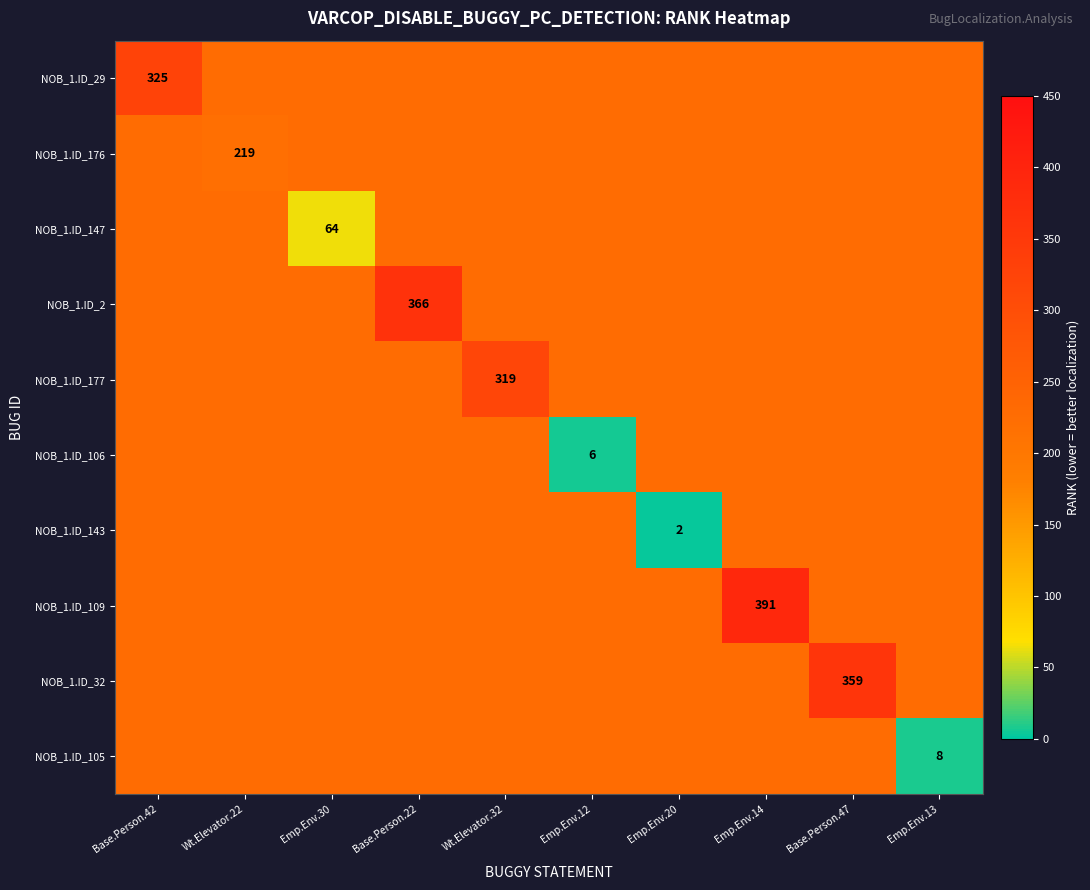

What is the approximate value of NOB_1.ID_29 at Base.Person.47, to the nearest 50?

200